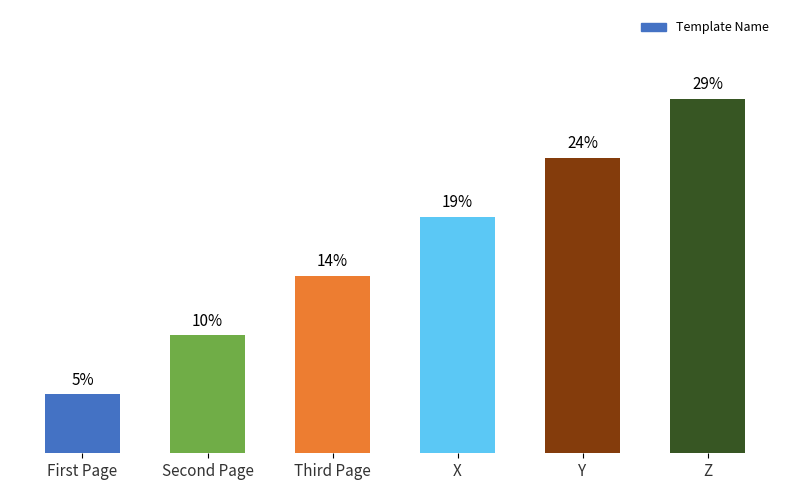

Does the chart contain any negative values?

No